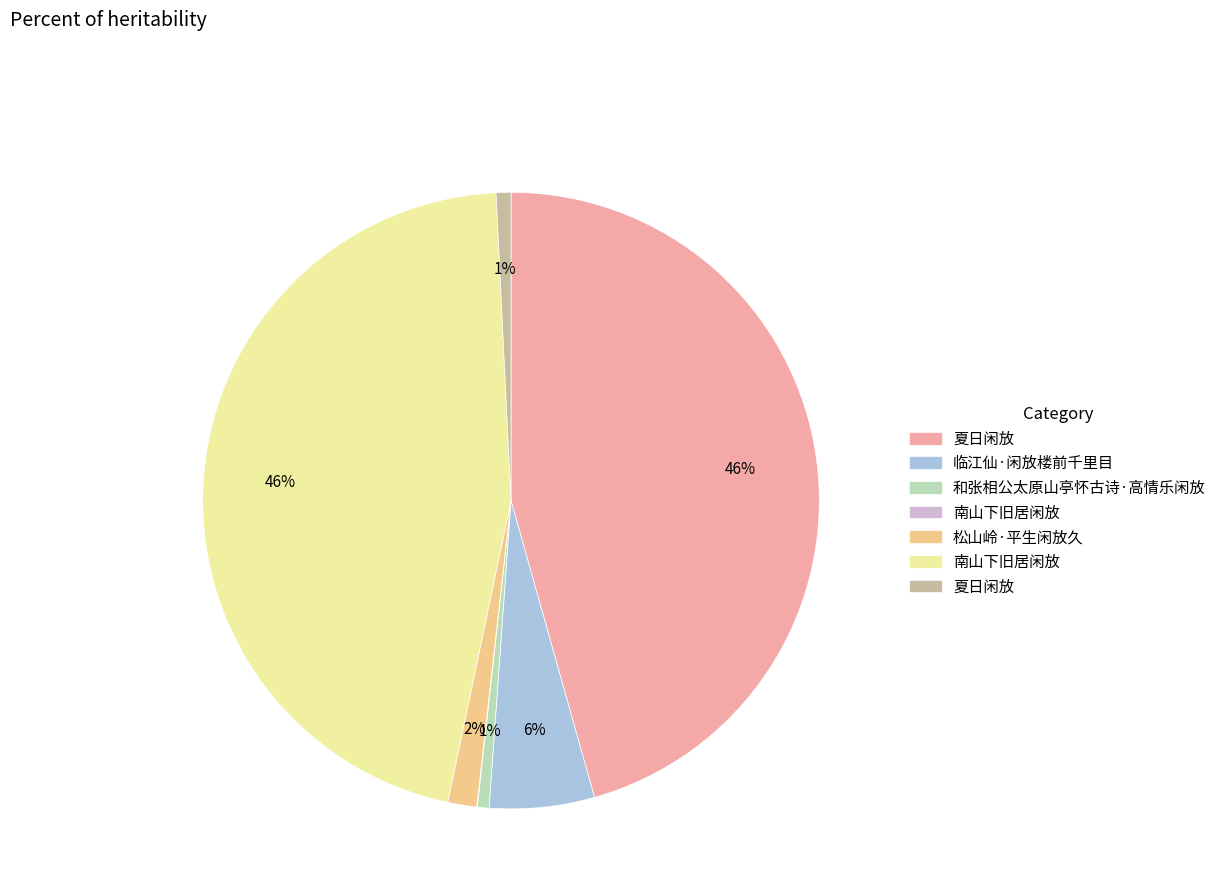

To the nearest percent, what is the average slice percentage?

14%